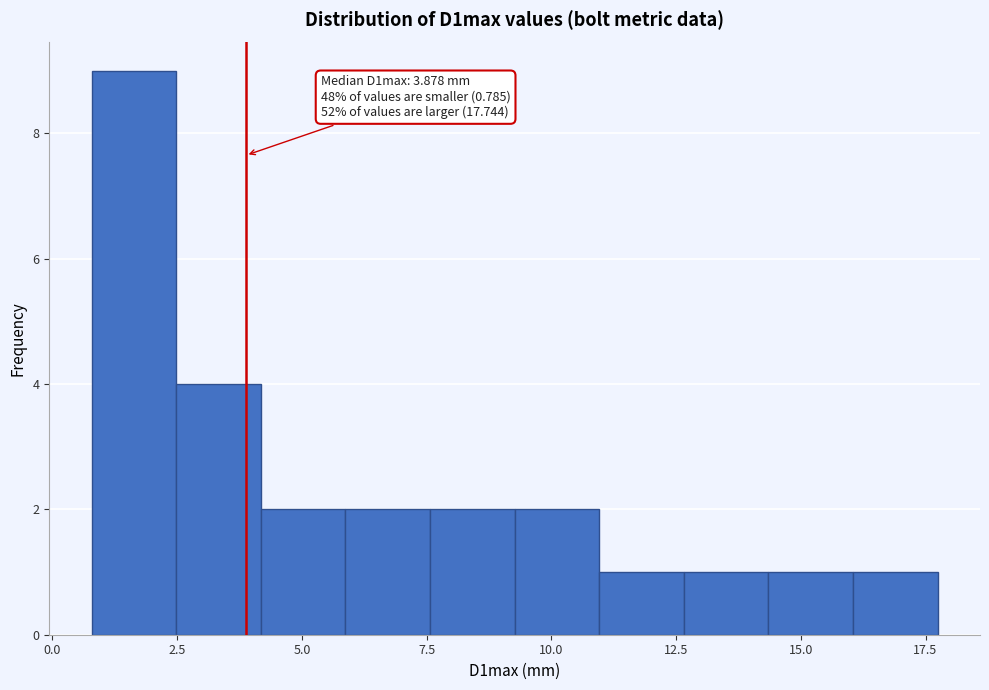

Read against the x-axis, roughly where is the centre of the tallest bar?

1.5